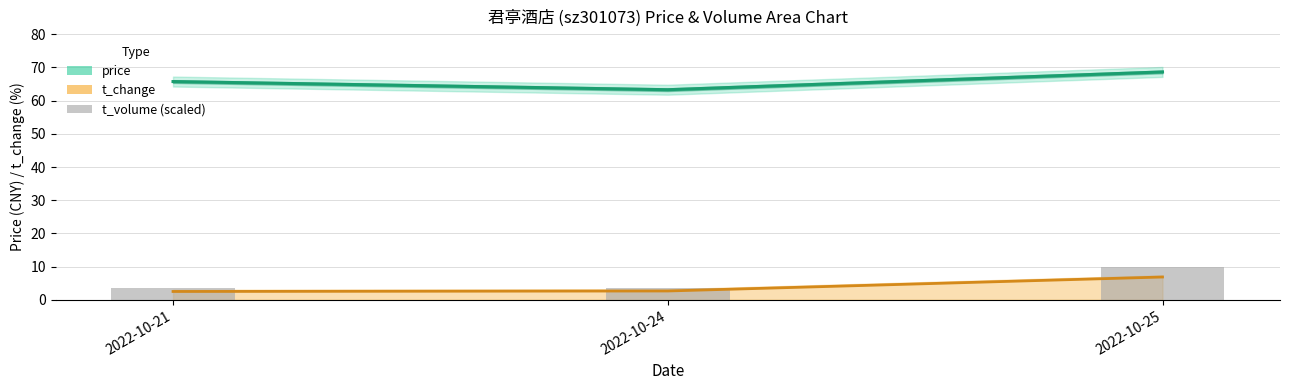

At which category is the sum across all series the highest?

2022-10-25